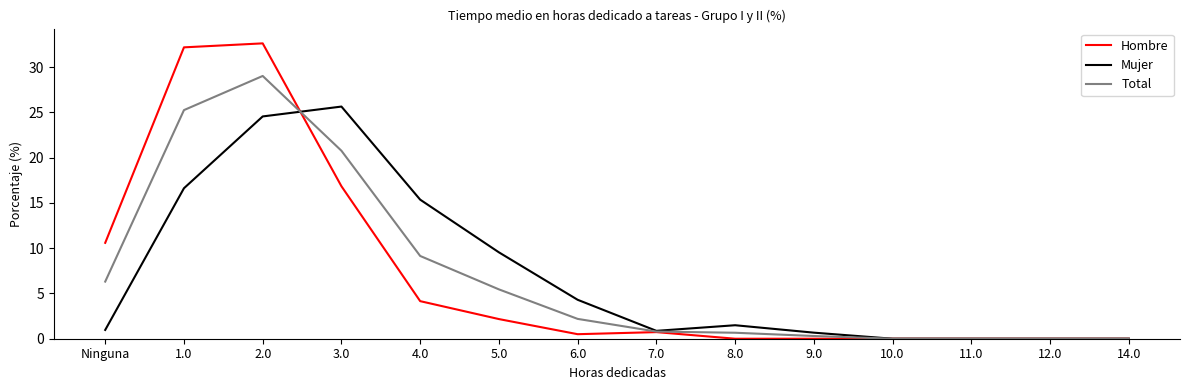

At which label is Hombre closest to 16?

3.0